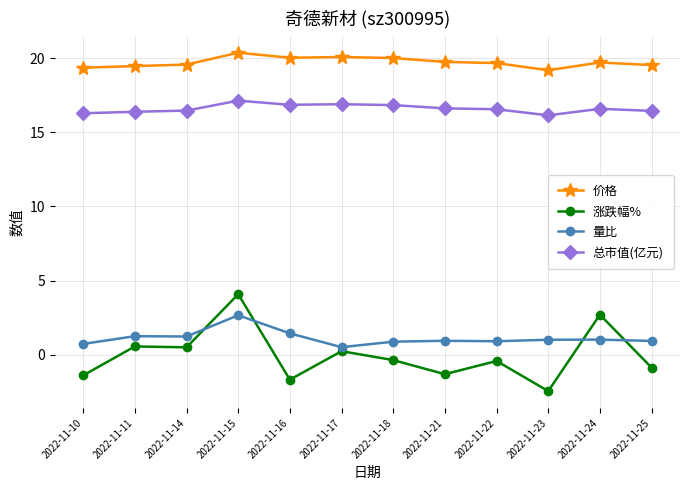

What is the sum of the 量比 values at 2022-11-24 and 2022-11-14?

2.3